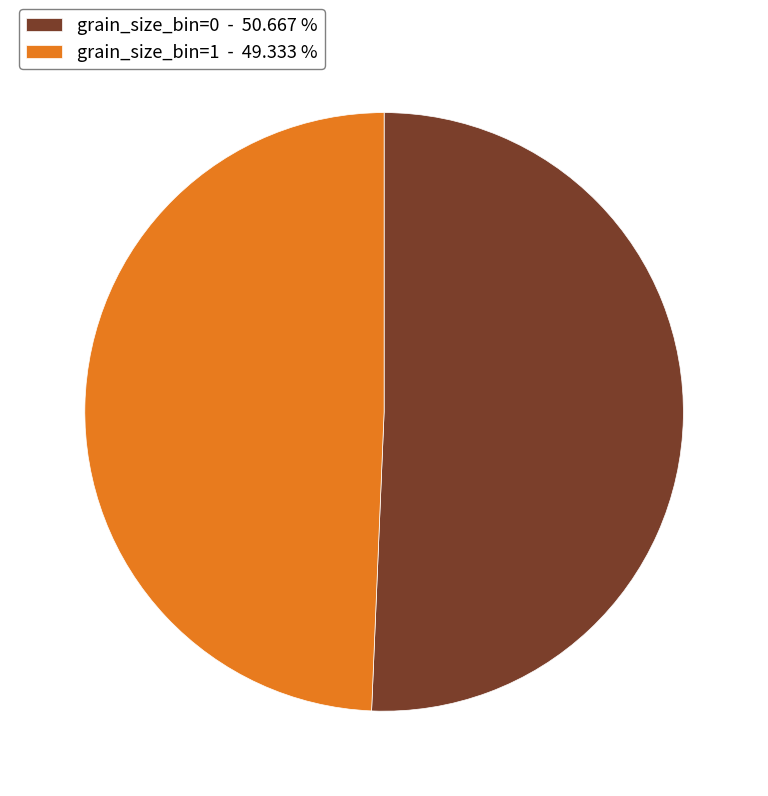

Do grain_size_bin=0 - 50.667 % and grain_size_bin=1 - 49.333 % together represent more than half of the pie?

Yes